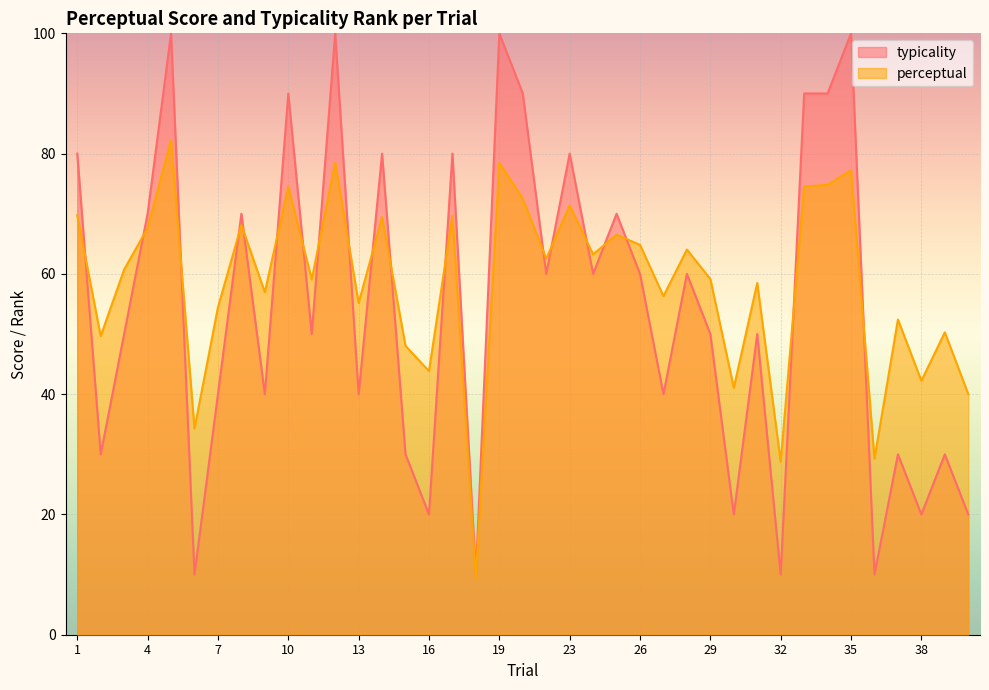

How many intersections are there between perceptual and typicality?

19